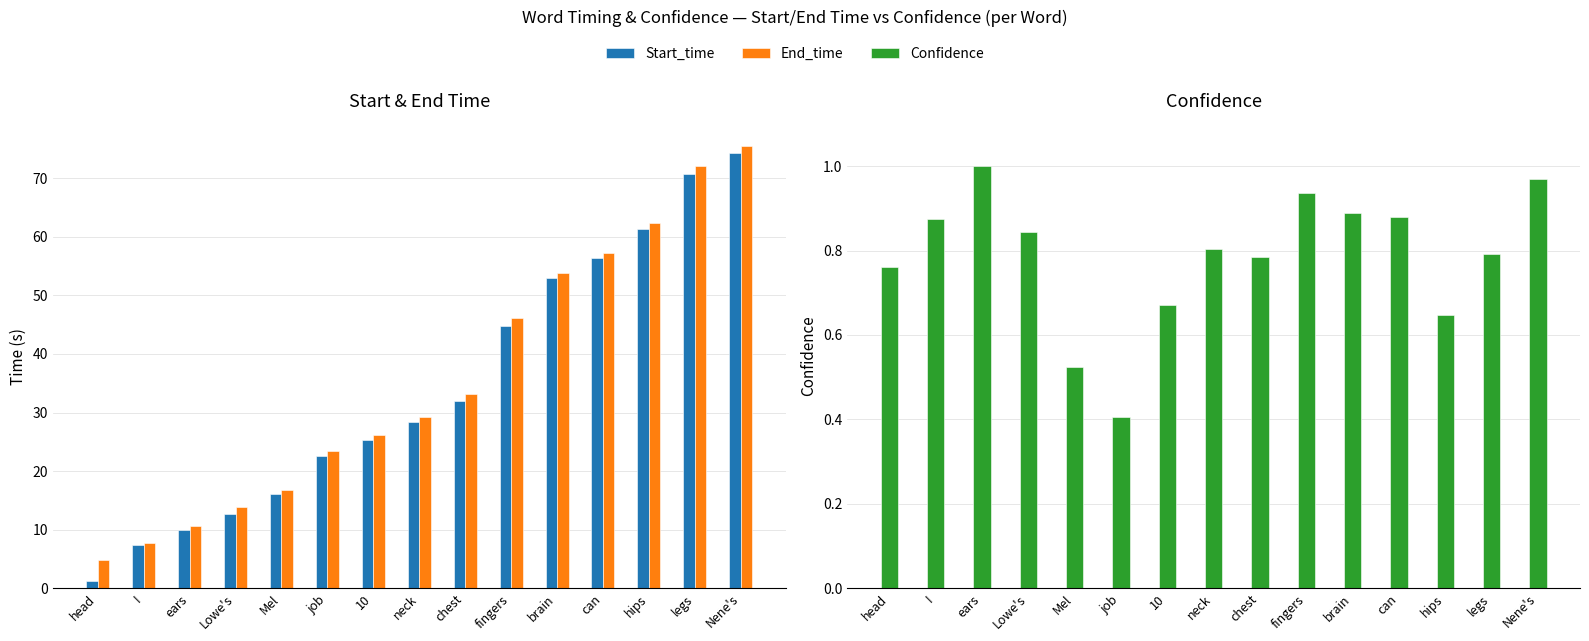

Where is Confidence nearest to the value 0?

job